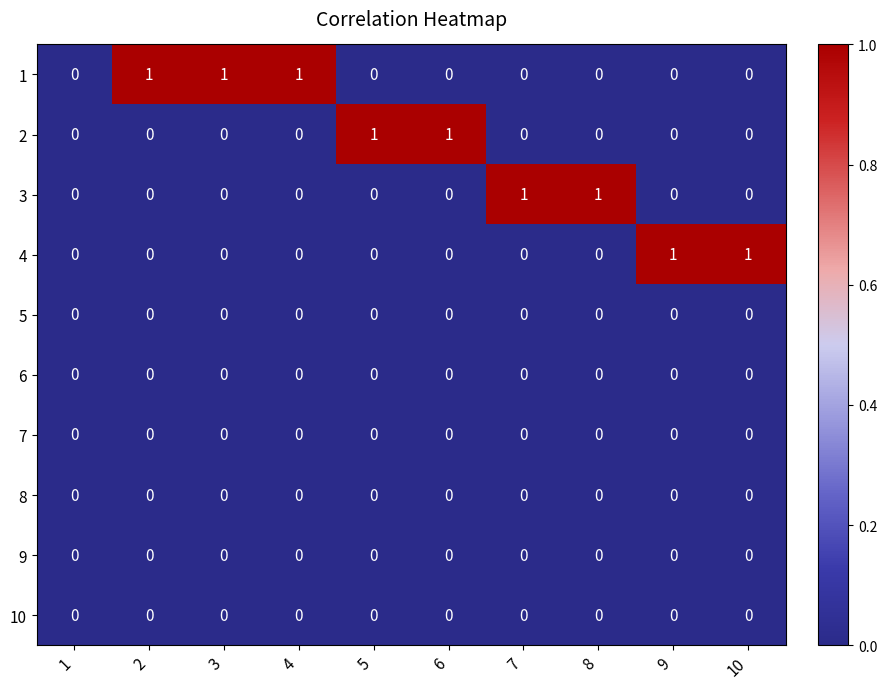

Is the value of 1 at 2 greater than the value of 6 at 9?

Yes